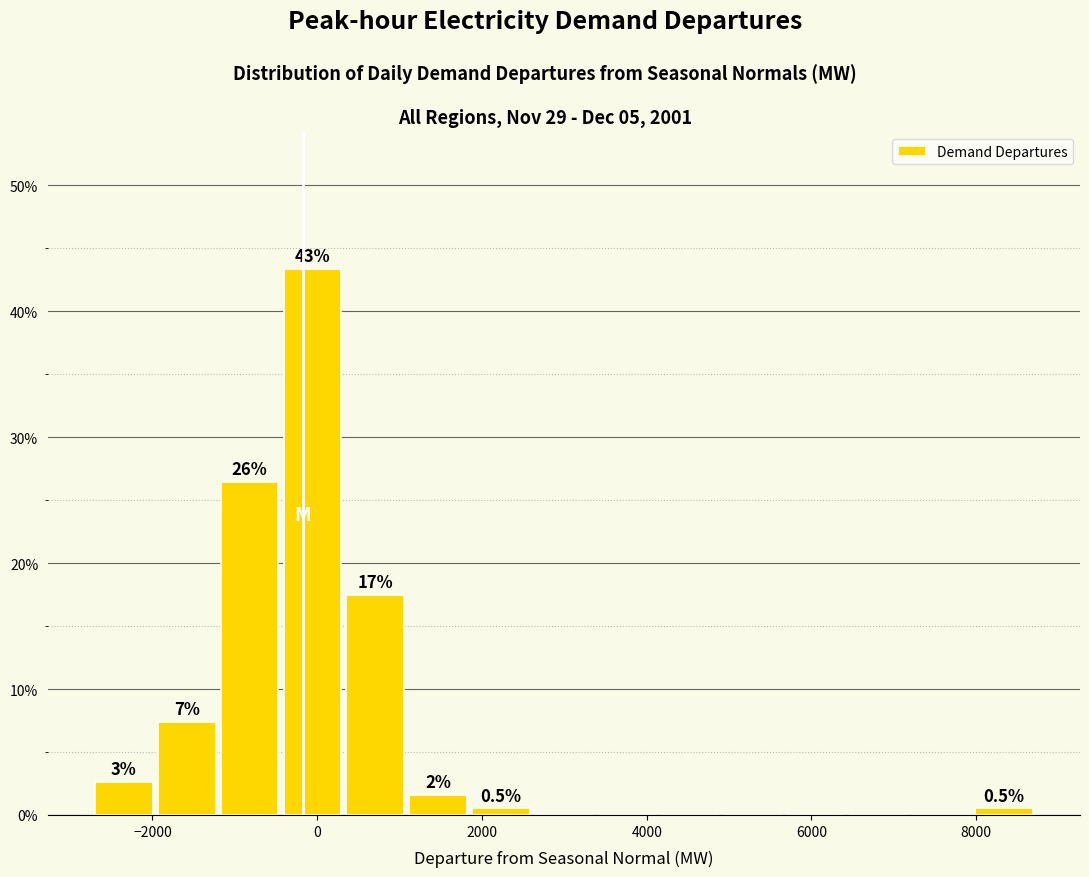

Read against the x-axis, roughly where is the centre of the tallest bar?

0